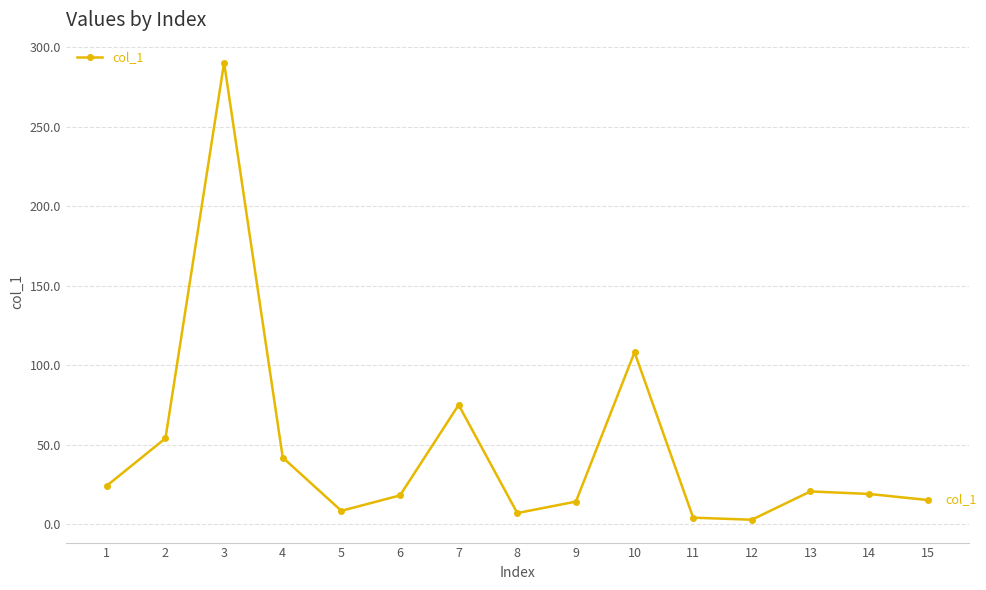

What is the value of the 13th point from the left?

20.6